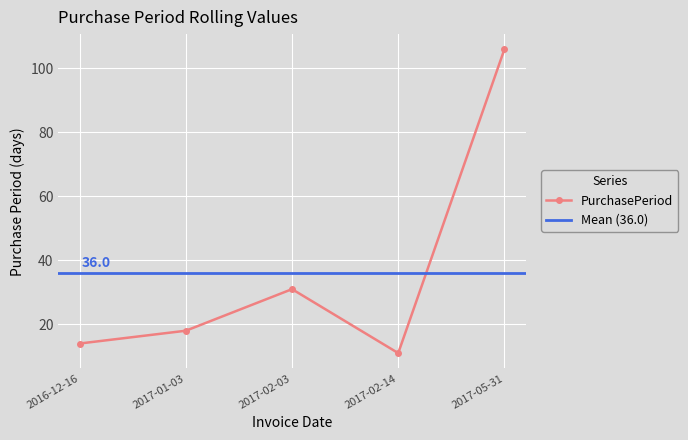

What is the difference between the maximum and minimum values?

95